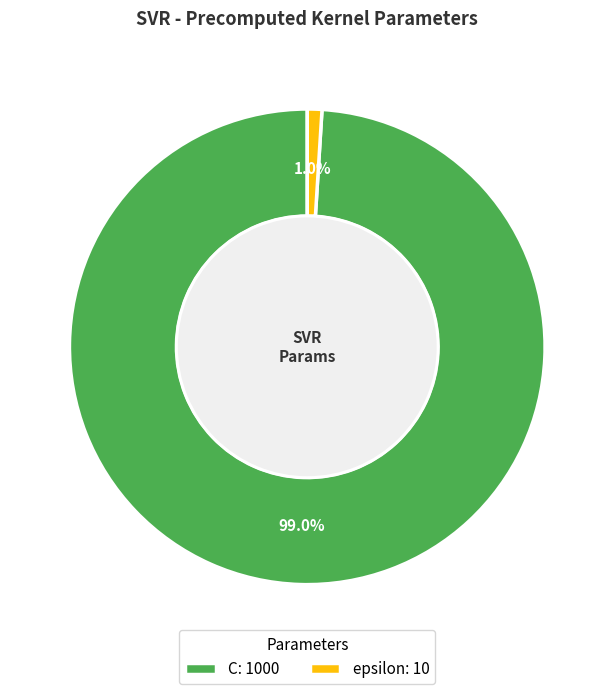

Which category has the biggest portion of the pie?

C